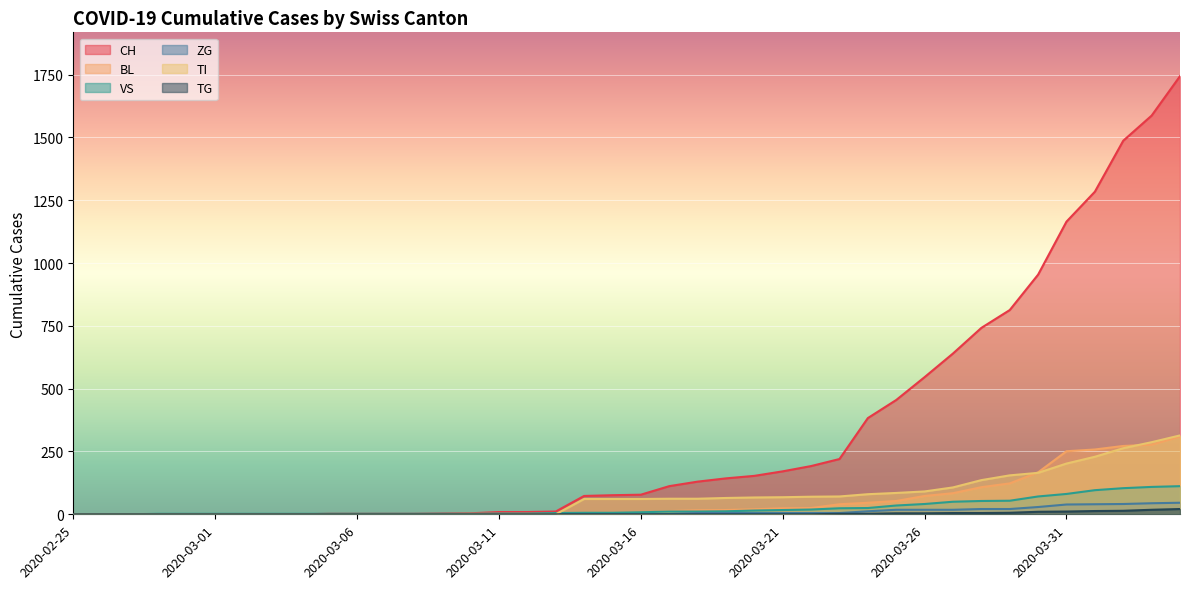

True or false: TI and VS intersect in this chart.

True